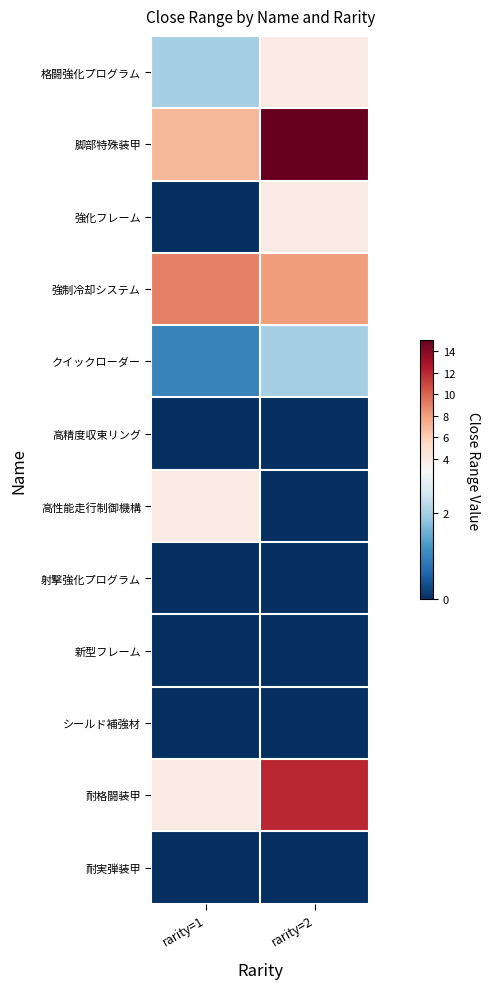

Which series has the largest total across all categories?

脚部特殊装甲